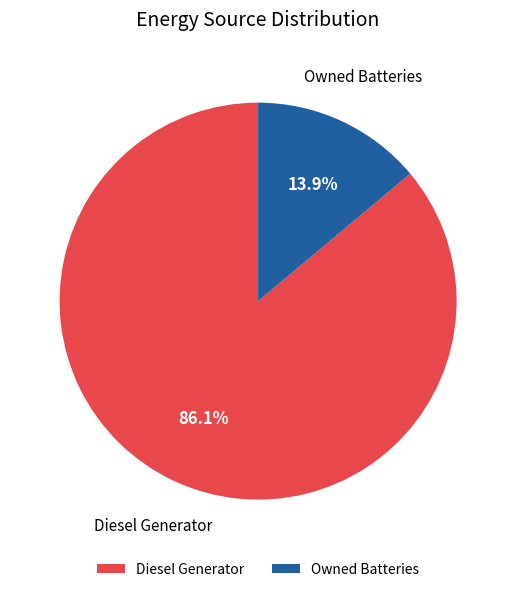

Is Diesel Generator the majority of the pie?

Yes